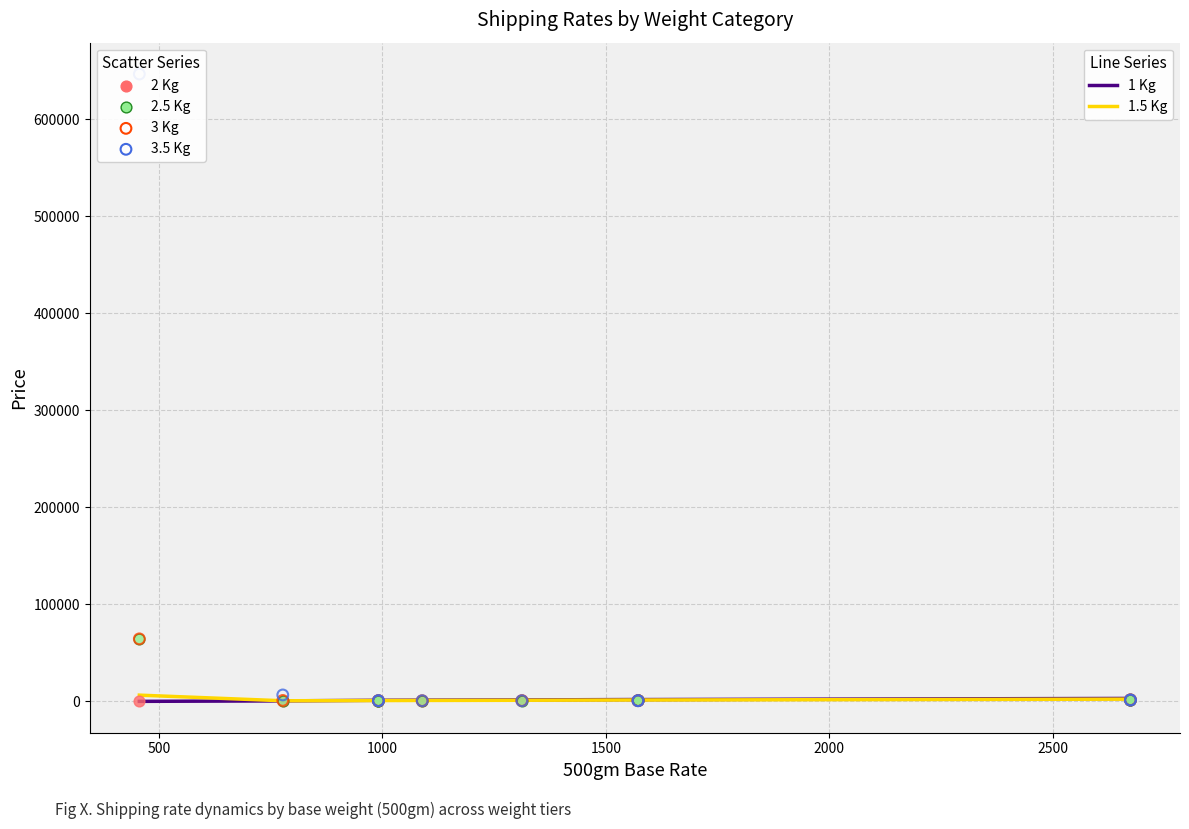

Is the value of 2.5 Kg at 2000 greater than the value of 2 Kg at 1000?

No